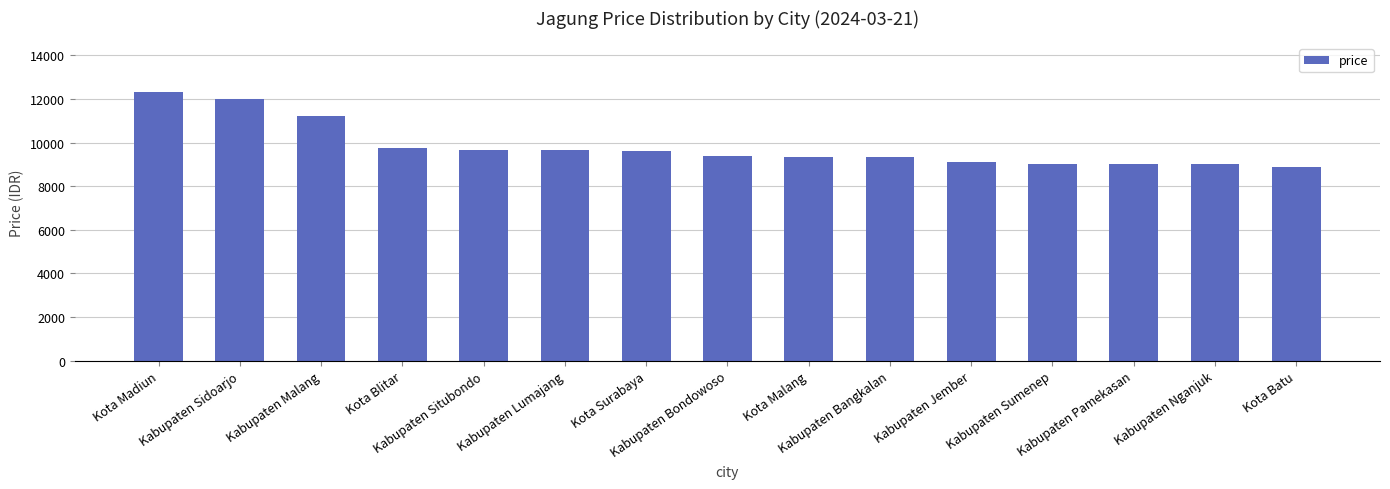

Are the bars horizontal?

No